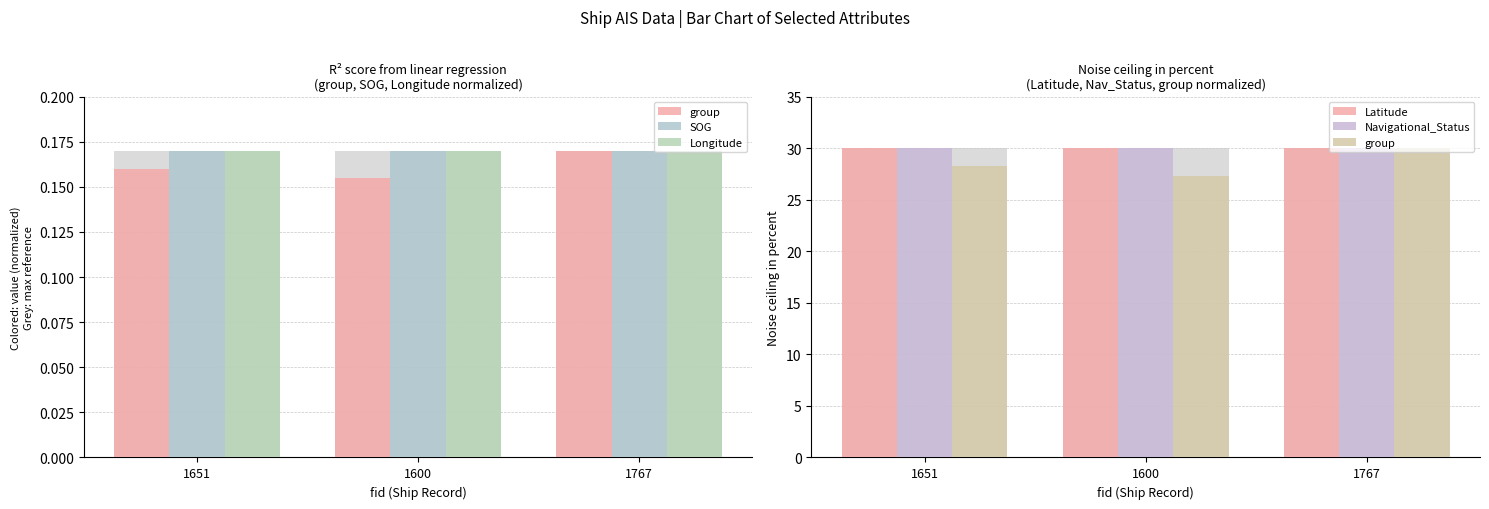

Which has a higher value, 1767 or 1651?

1767